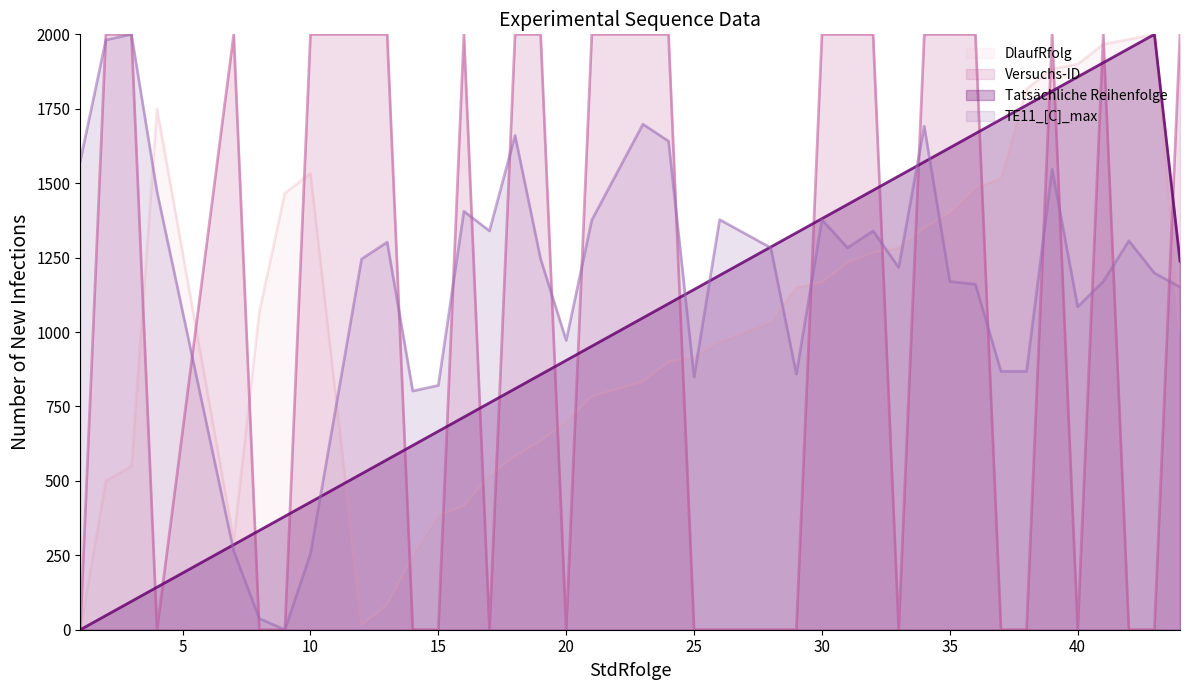

Which series has the largest range (max minus min)?

DlaufRfolg